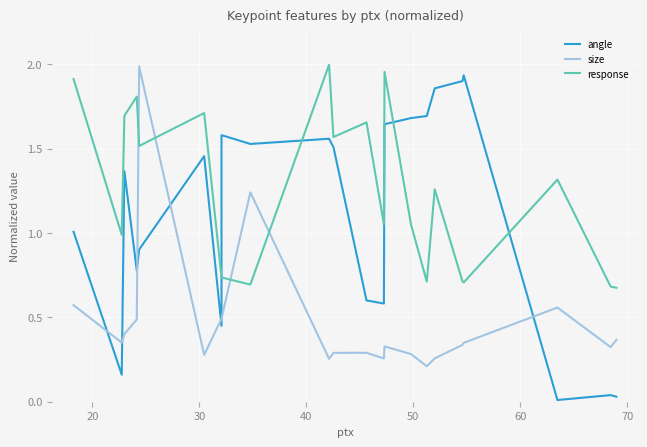

At how many categories does at least one series exceed 0?

22